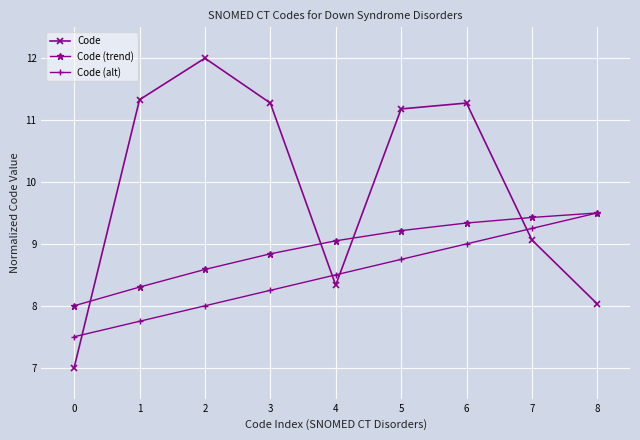

List the series in order of their overall mean, lowest first.

Code (alt), Code (trend), Code